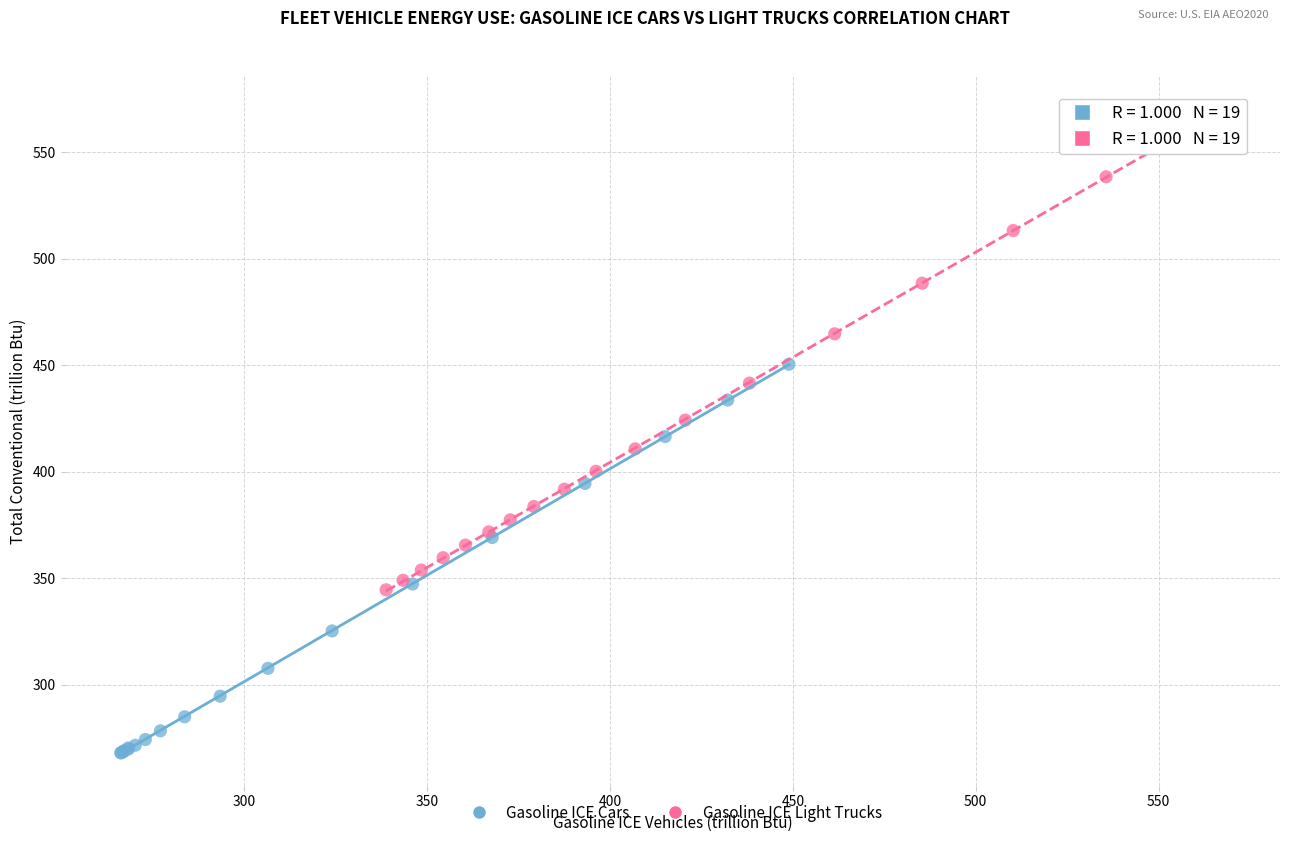

Which series contains the highest Y value?

Gasoline ICE Light Trucks